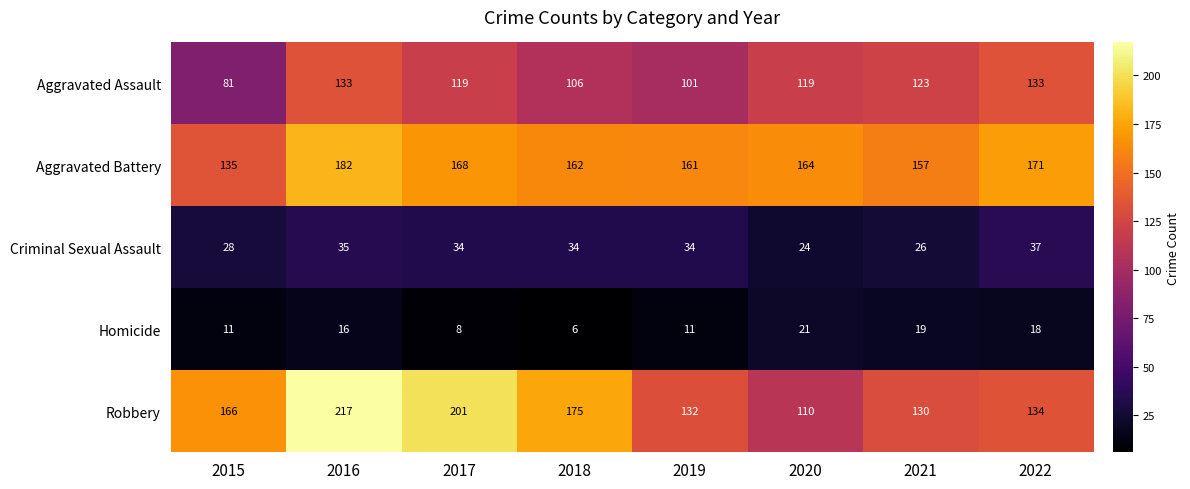

What is the sum of all Robbery values?

1265